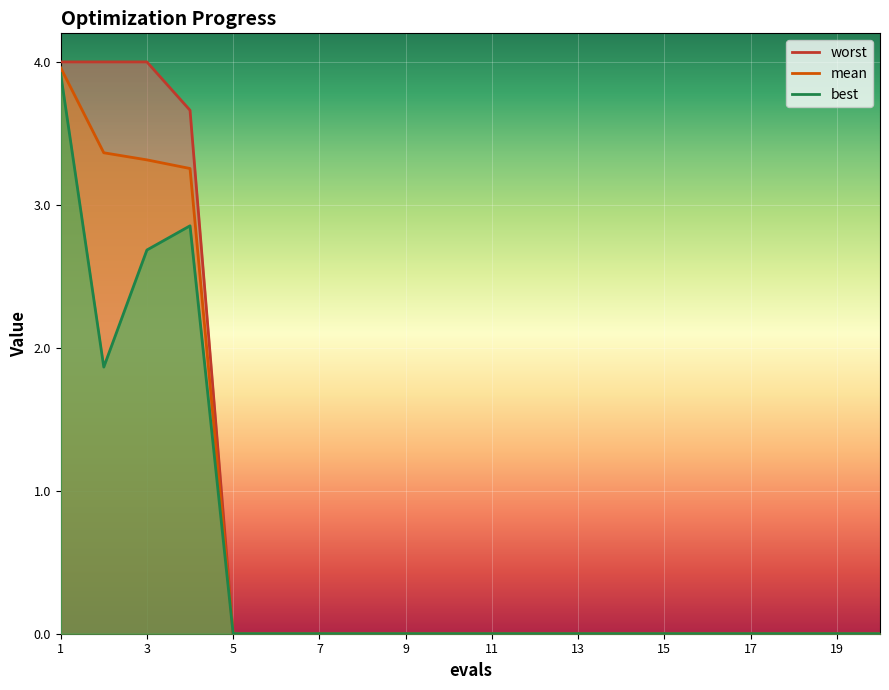

Is the value of best at 15 greater than the value of mean at 11?

No